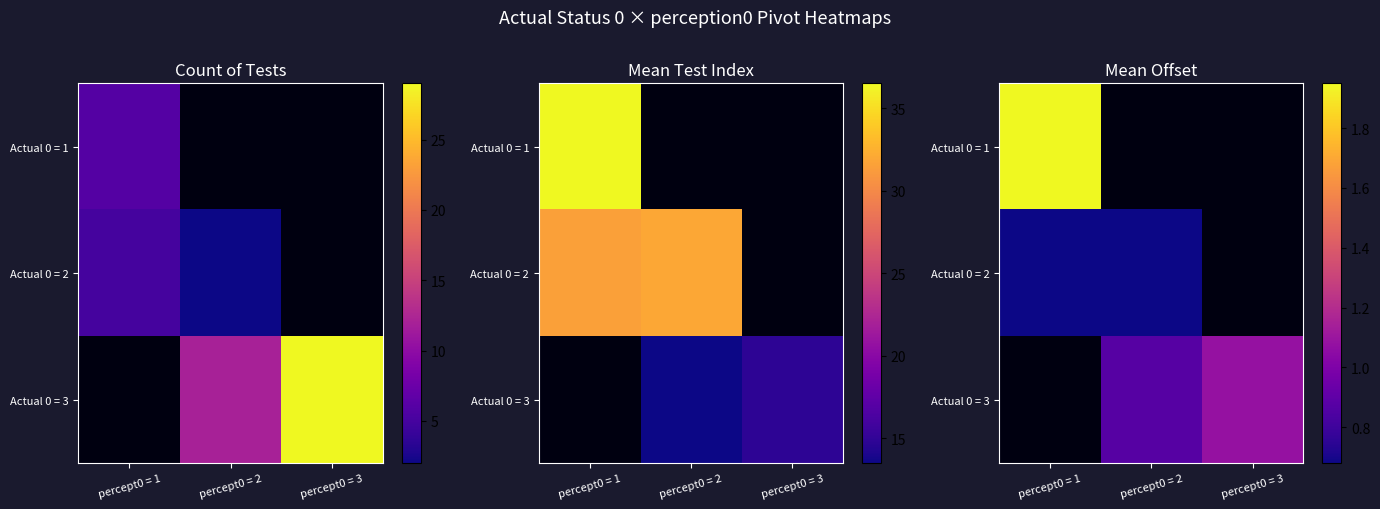

What is the spread (max minus min) of values at percept0 = 1?

1.3